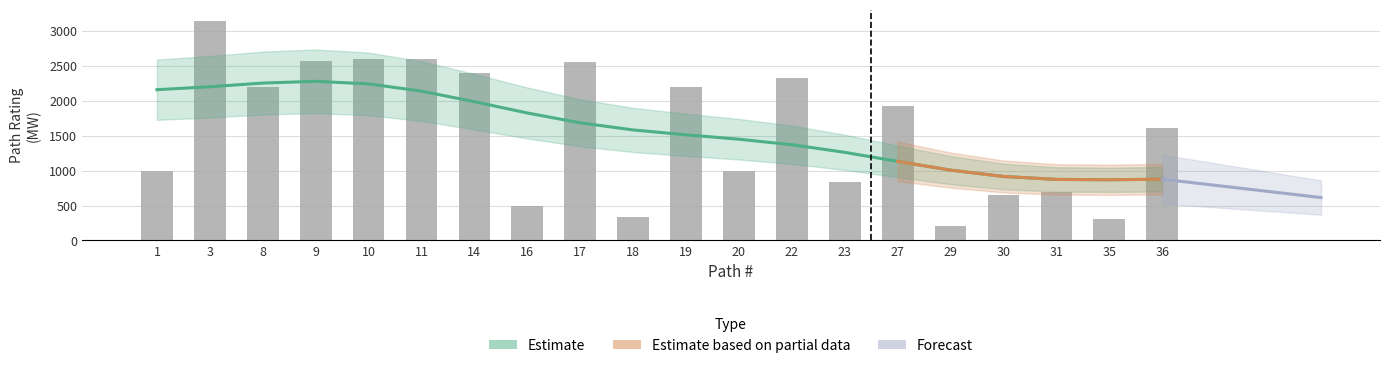

Are the bars grouped side by side (vs. stacked)?

No